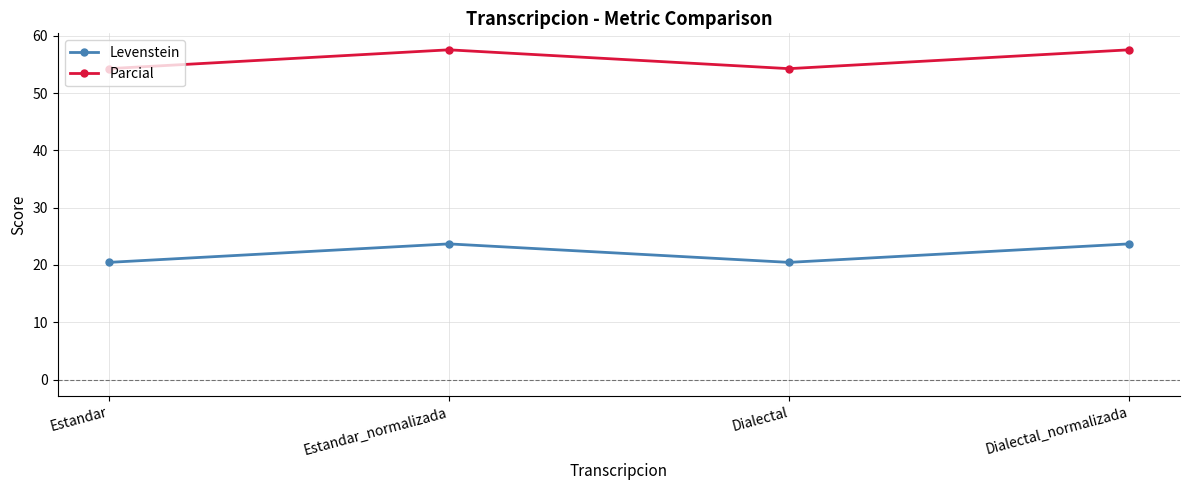

True or false: Parcial and Levenstein cross at least once.

False